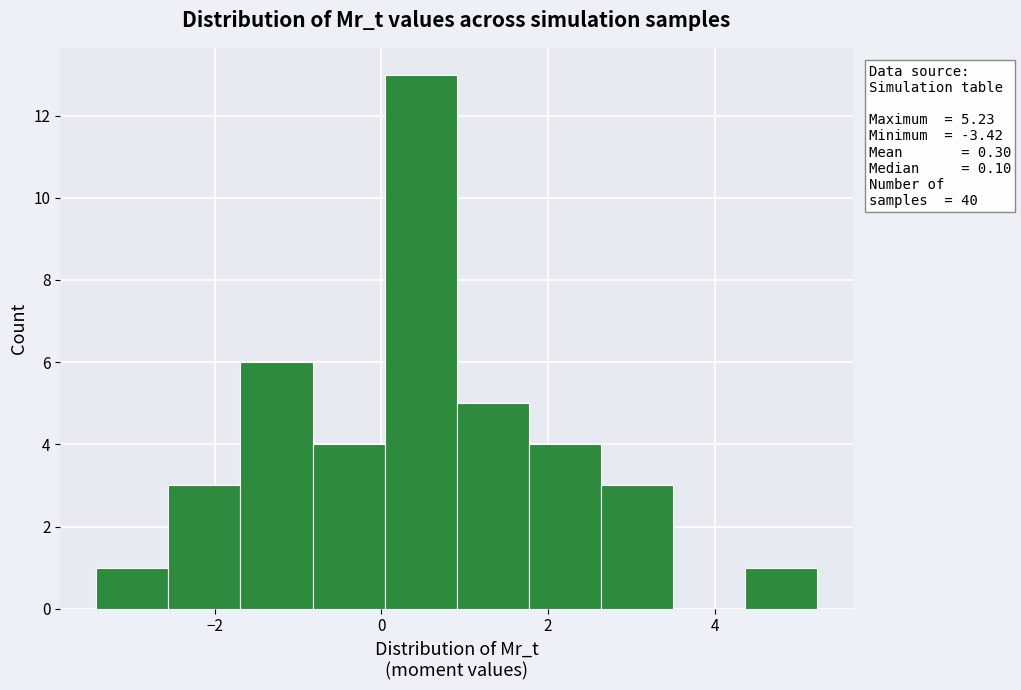

Which range on the x-axis has the tallest bar?

0.0 to 1.0